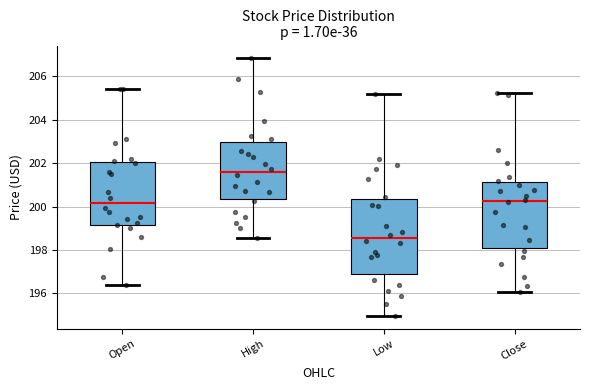

Which box has the lowest median line?

Low